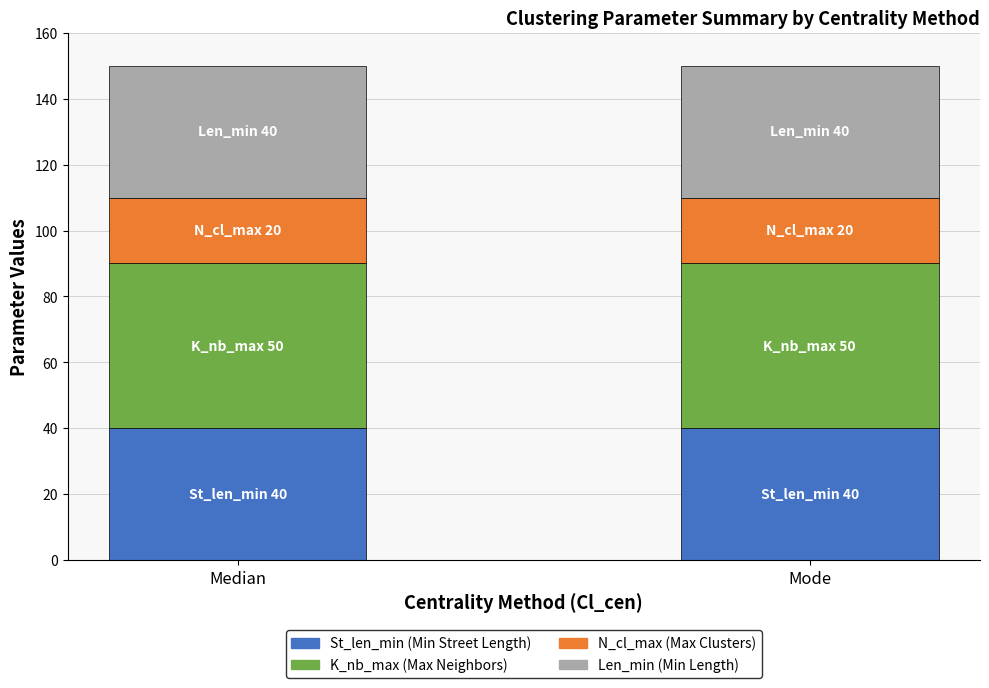

What is the total value across all series at Mode?

150